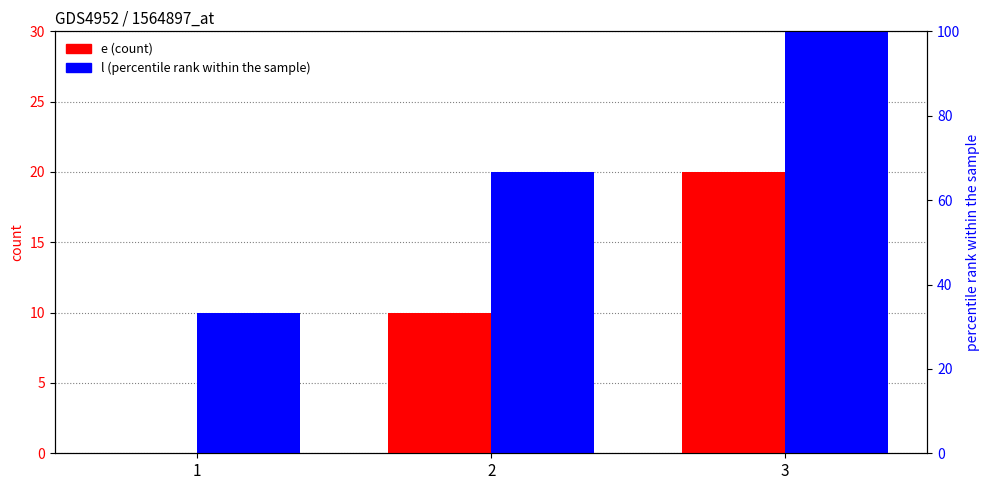

At which label does l reach its peak?

3